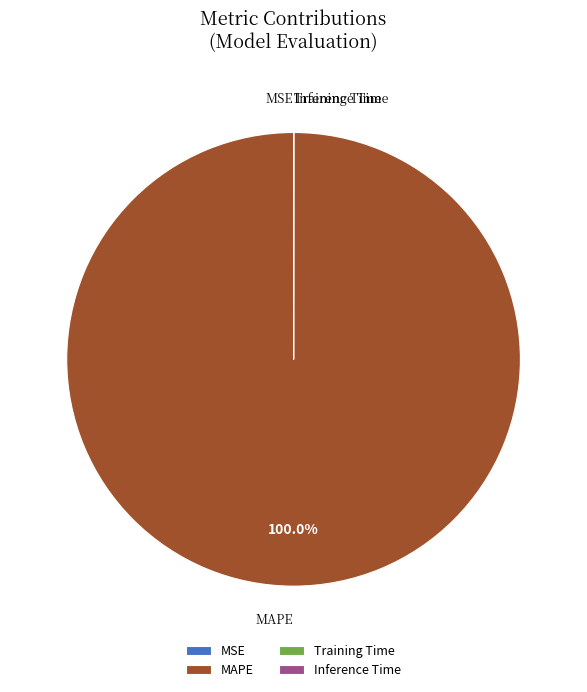

Is there a majority slice in this chart?

Yes